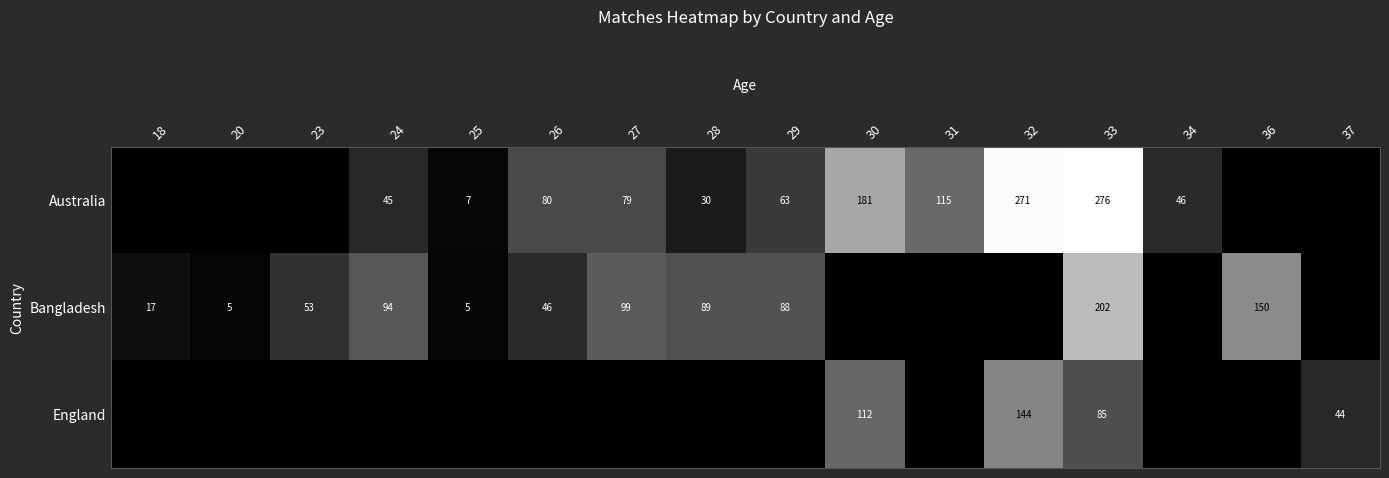

What is the sum of the Bangladesh values at 33 and 28?

291